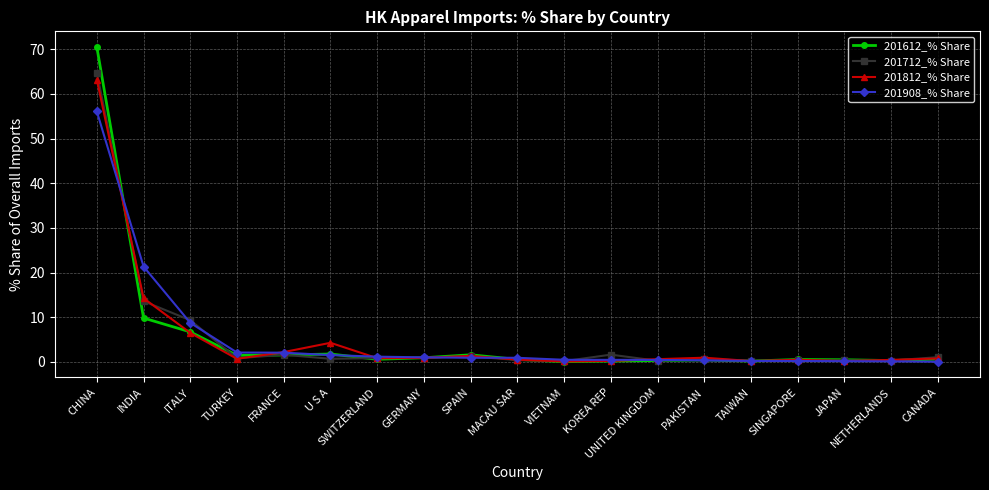

The value of 201812_% Share at U S A is 4.3. True or false?

True